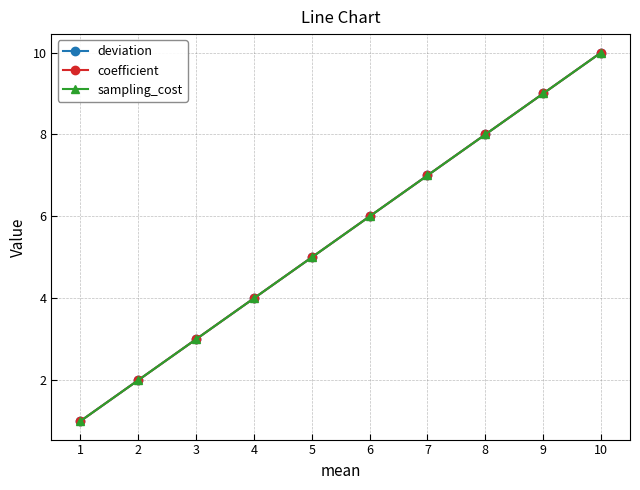

What is the maximum value shown in the chart?

10